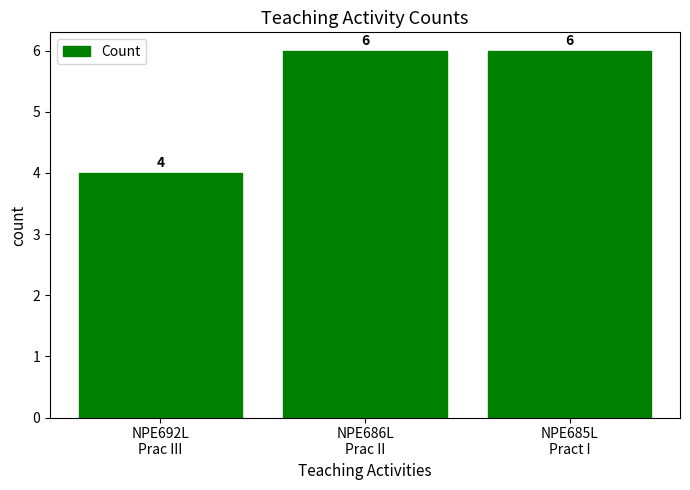

What is the sum of all values?

16